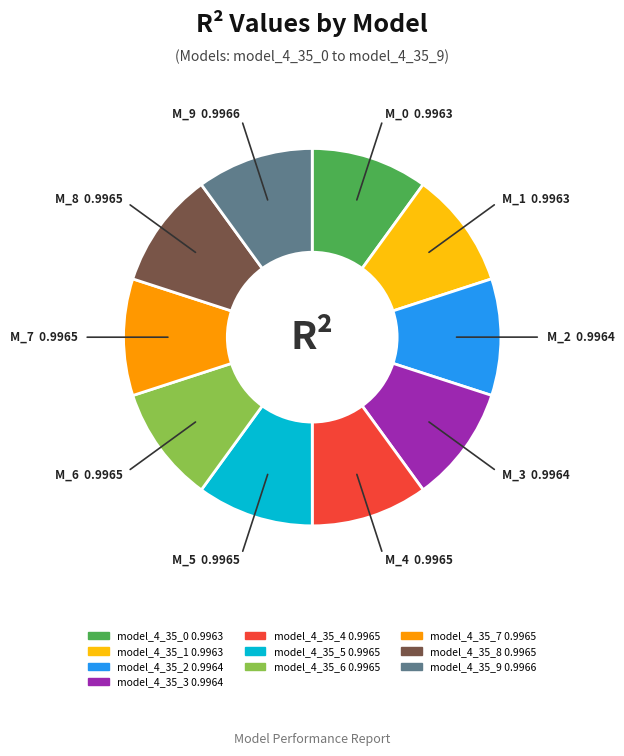

Does model_4_35_3 represent more than half of the total?

No